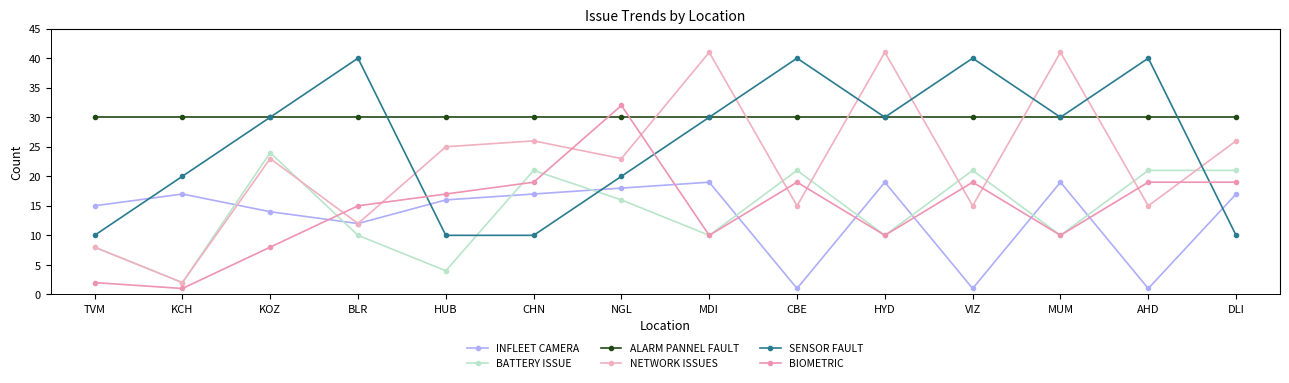

At which label does BATTERY ISSUE first exceed 16?

KOZ